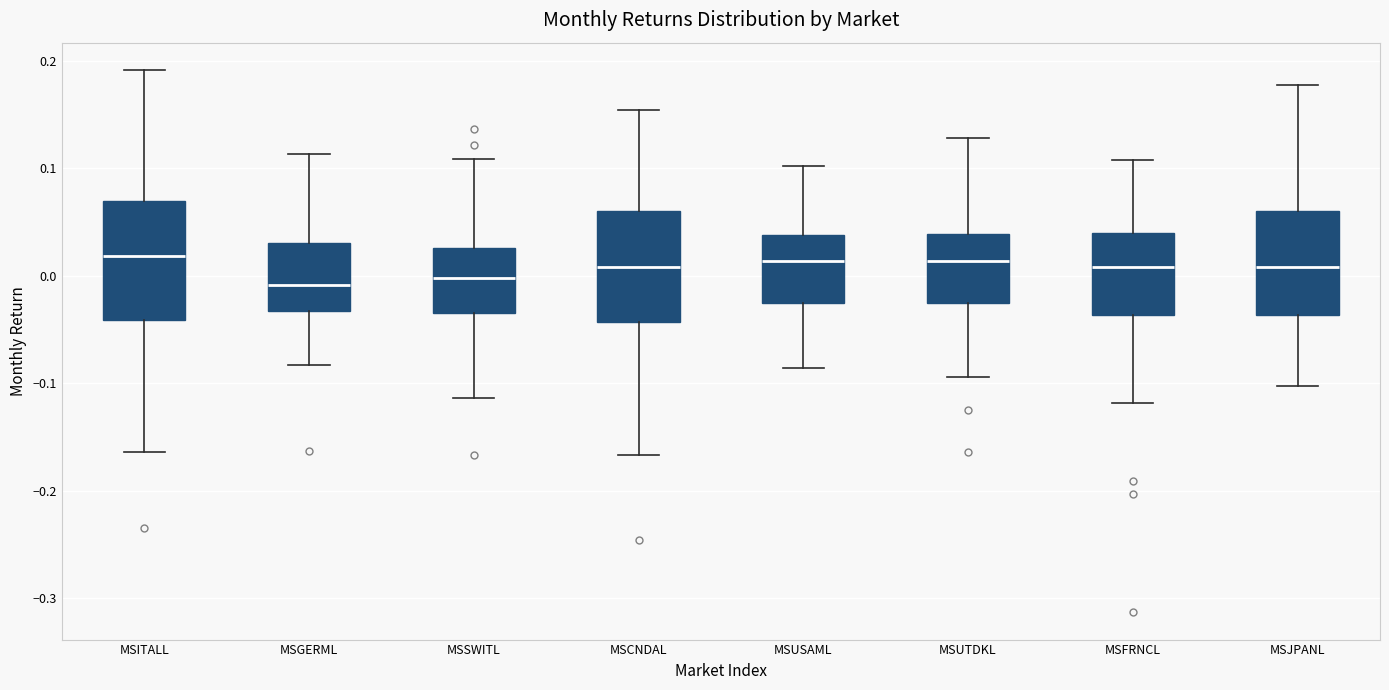

Reading left to right, read every box against the y-axis: the position of its median line, the range the box covers, and the ends of its whiskers. The values are not printed on the chart, so give them approximately, as read against the axis.

MSITALL: median 0.02, box -0.04 to 0.07, whiskers -0.16 to 0.19
MSGERML: median -0.01, box -0.03 to 0.03, whiskers -0.08 to 0.11
MSSWITL: median 0.00, box -0.03 to 0.03, whiskers -0.11 to 0.11
MSCNDAL: median 0.01, box -0.04 to 0.06, whiskers -0.17 to 0.15
MSUSAML: median 0.01, box -0.03 to 0.04, whiskers -0.09 to 0.10
MSUTDKL: median 0.01, box -0.03 to 0.04, whiskers -0.09 to 0.13
MSFRNCL: median 0.01, box -0.04 to 0.04, whiskers -0.12 to 0.11
MSJPANL: median 0.01, box -0.04 to 0.06, whiskers -0.10 to 0.18